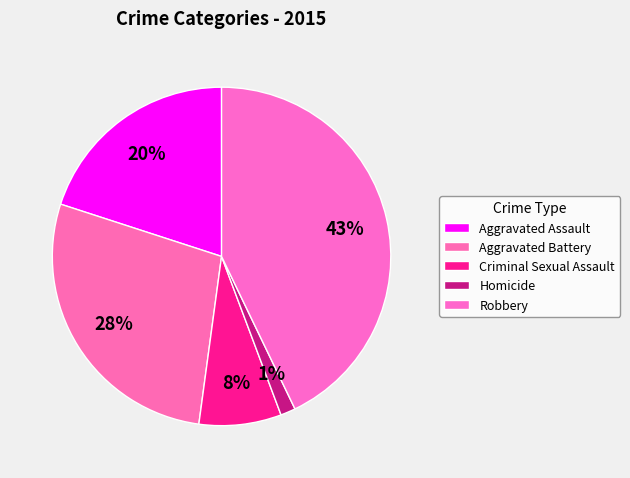

How many slices are in this pie chart?

5